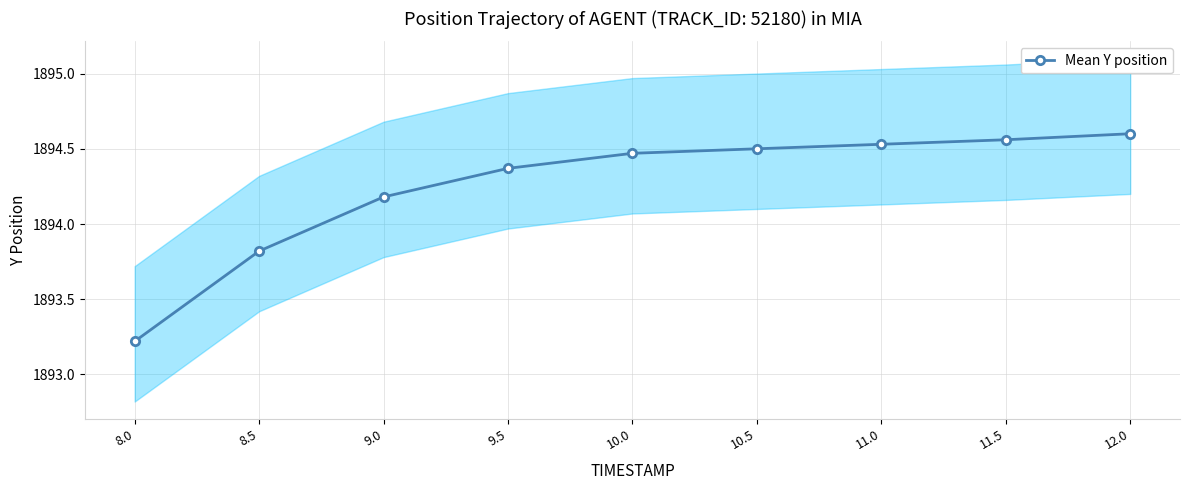

Is it true that the value at 11.5 is 1894.6?

True